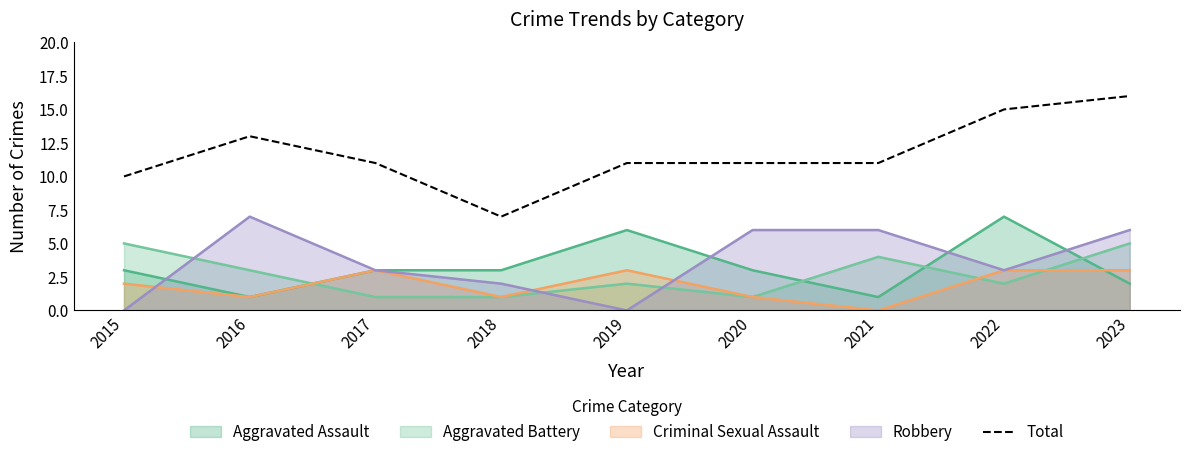

Is it true that the value at 2022 is 5?

False